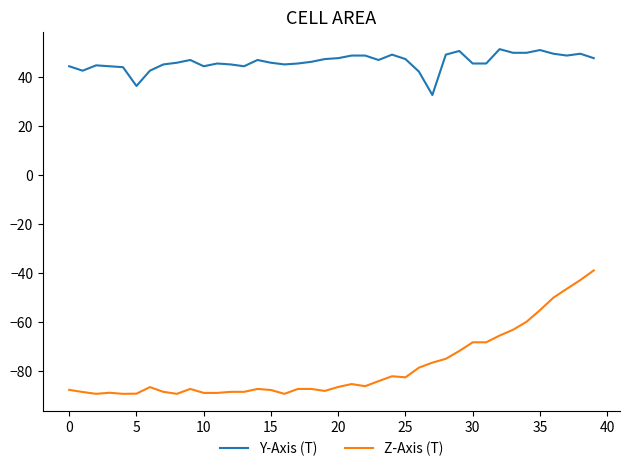

What is the difference between the maximum and second lowest values in the Z-Axis (T) series?

50.4